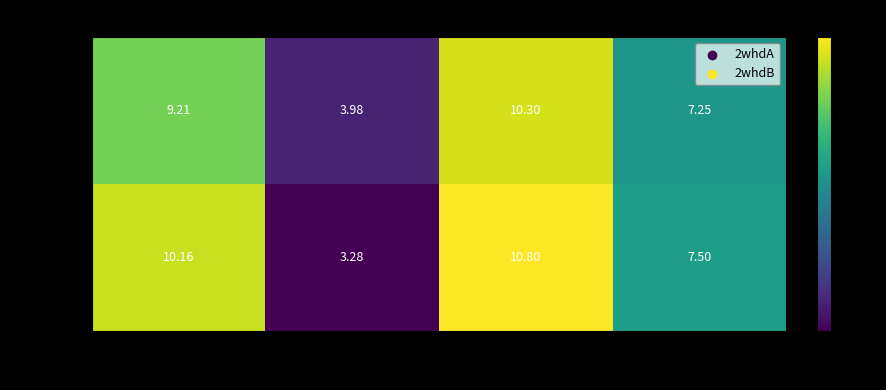

Is the value of 2whdB at 19 greater than the value of 2whdA at 305?

Yes